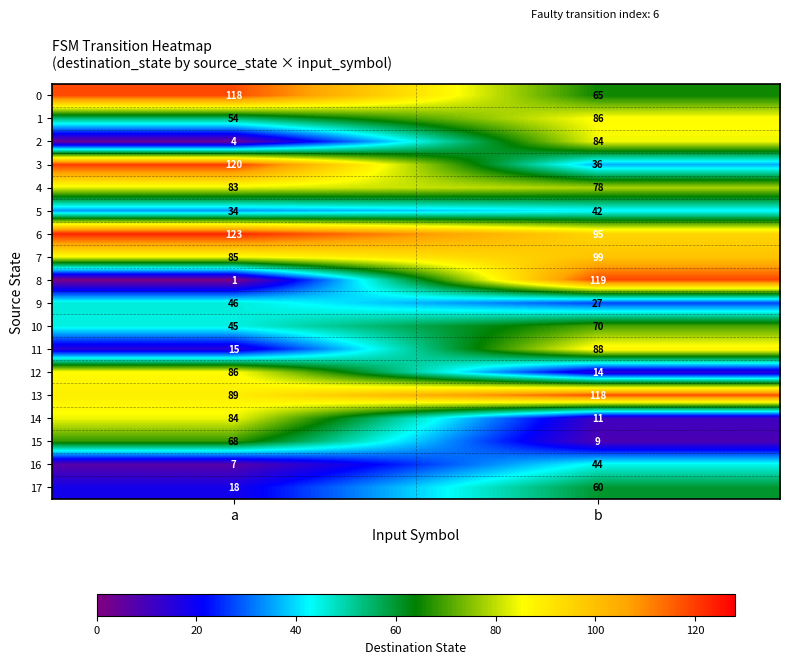

How many categories are shown in the chart?

2